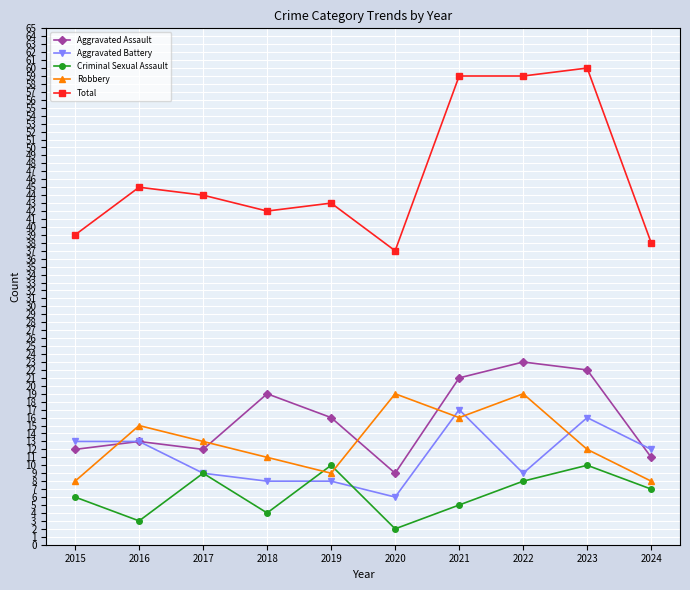

Count the number of categories in the chart.

10